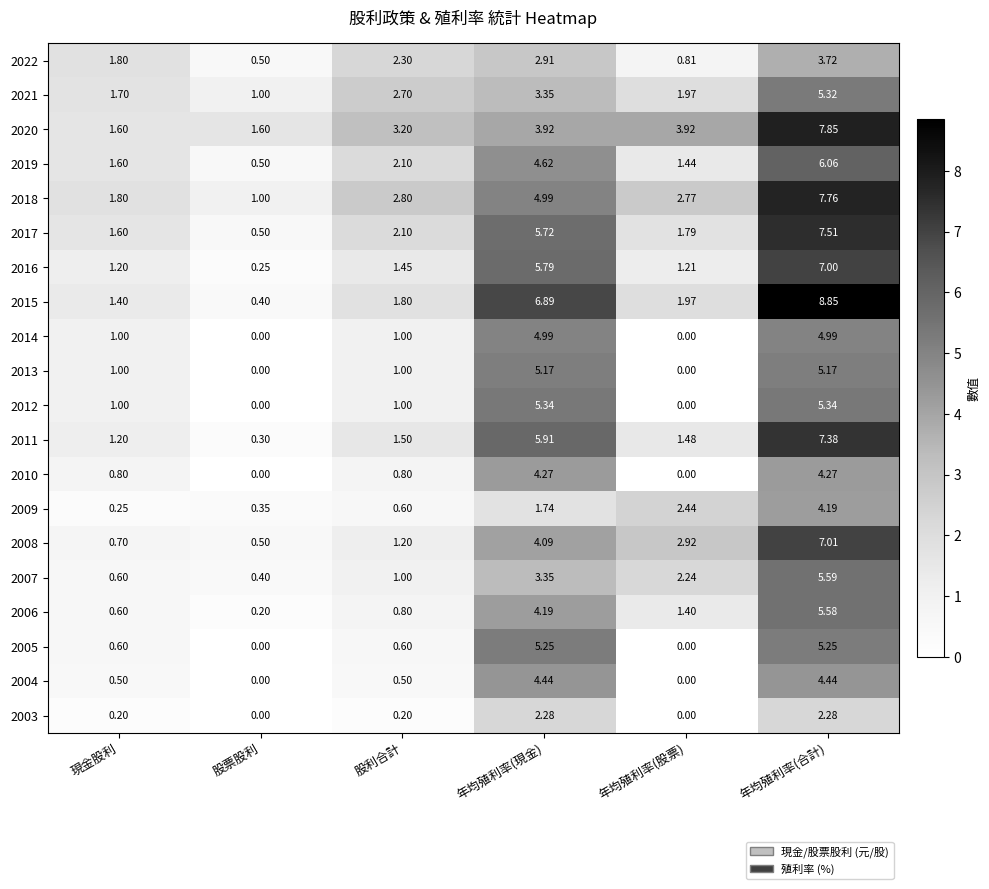

List the labels in order of 2006 value, smallest first.

股票股利, 現金股利, 股利合計, 年均殖利率(股票), 年均殖利率(現金), 年均殖利率(合計)